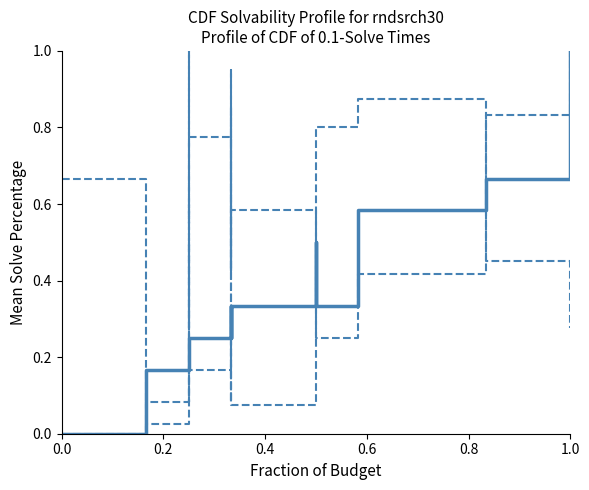

Count the number of data series in this chart.

3